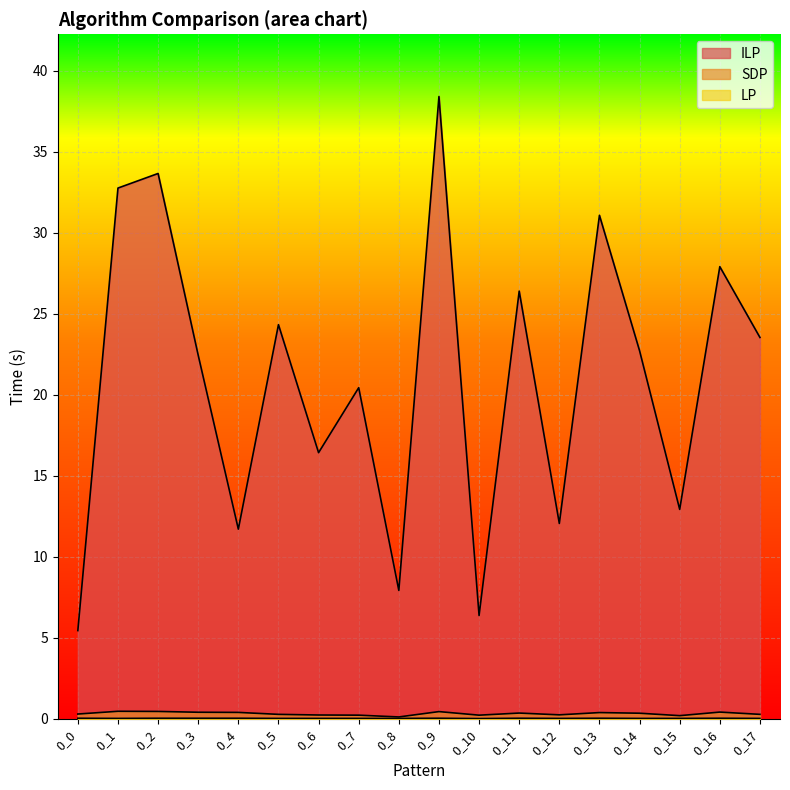

At which label does SDP reach its minimum?

0_8